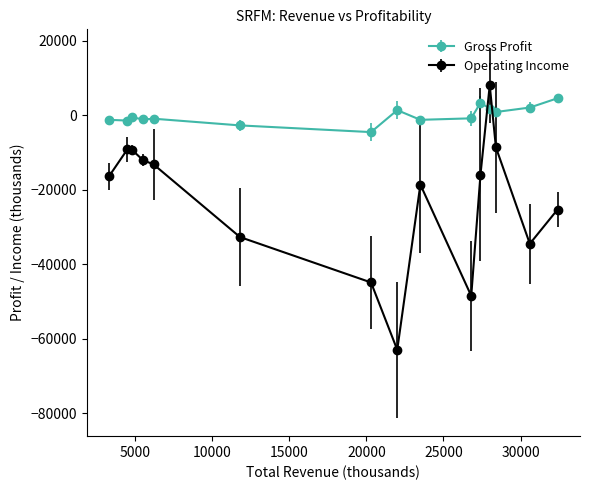

Rank the series by their average value, from lowest to highest.

Operating Income, Gross Profit